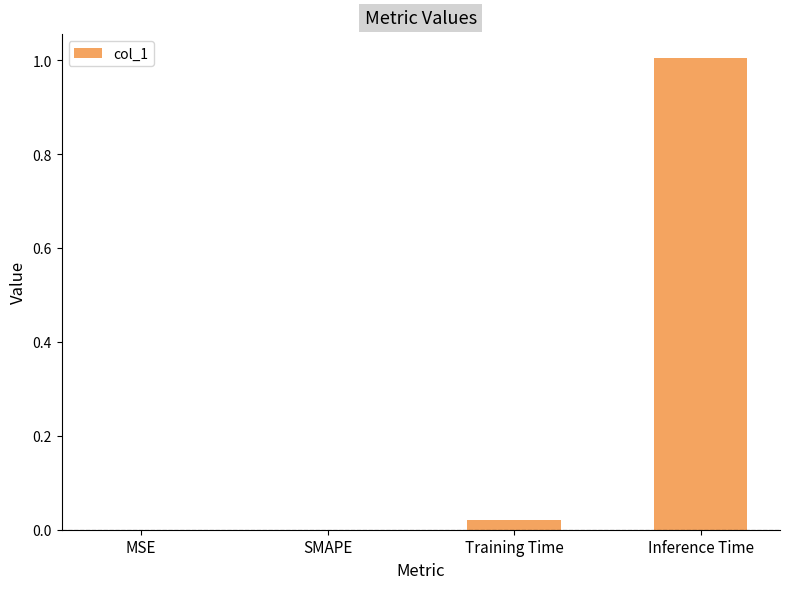

What is the sum of all values?

1.0